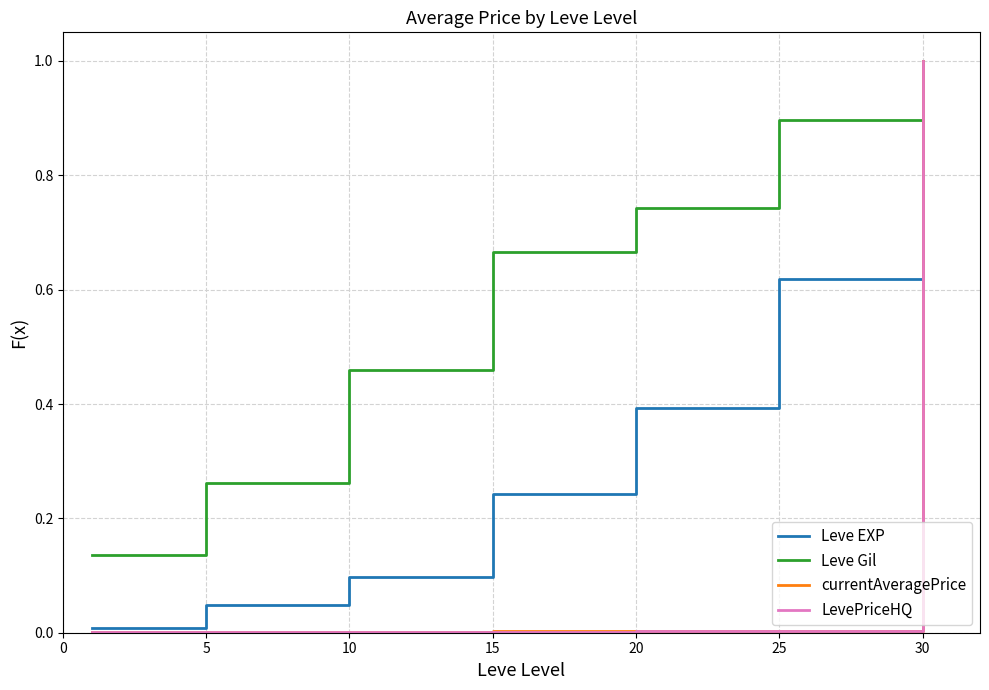

Which series has the widest spread of values?

LevePriceHQ